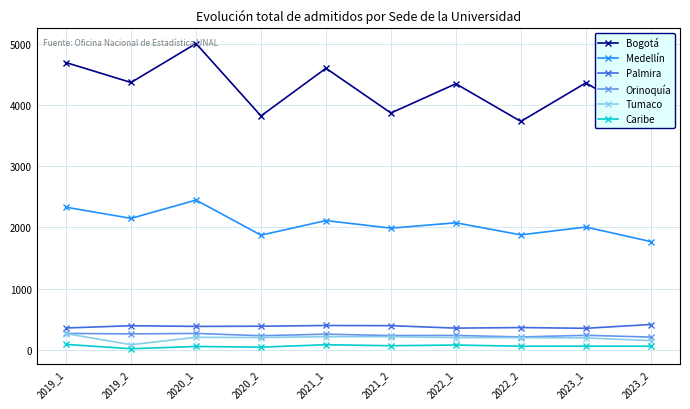

At which label does Medellín first exceed 2077?

2019_1